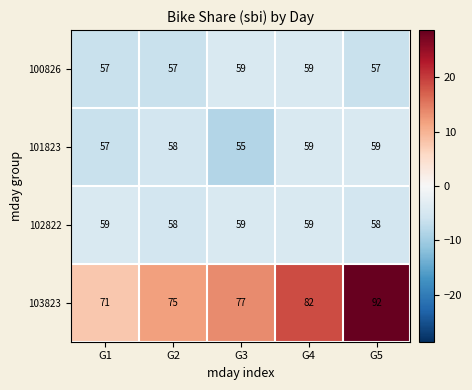

Which series has the largest range (max minus min)?

103823